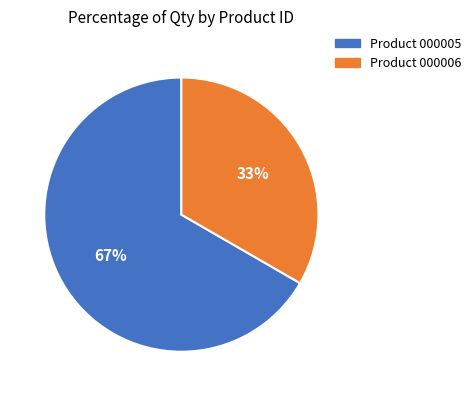

To the nearest percent, what is the average slice percentage?

50%